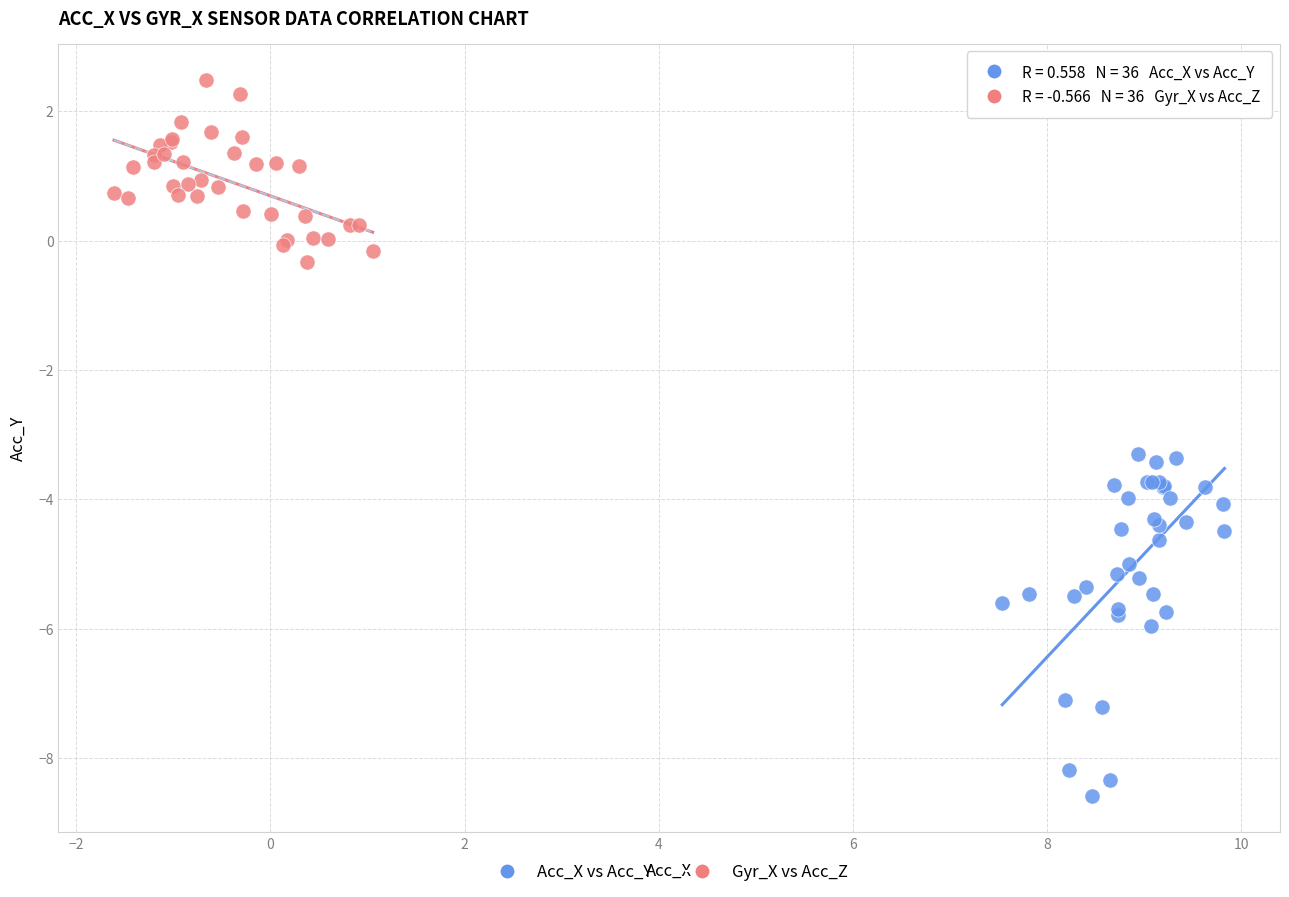

Which series reaches the maximum Y coordinate?

Gyr_X vs Acc_Z